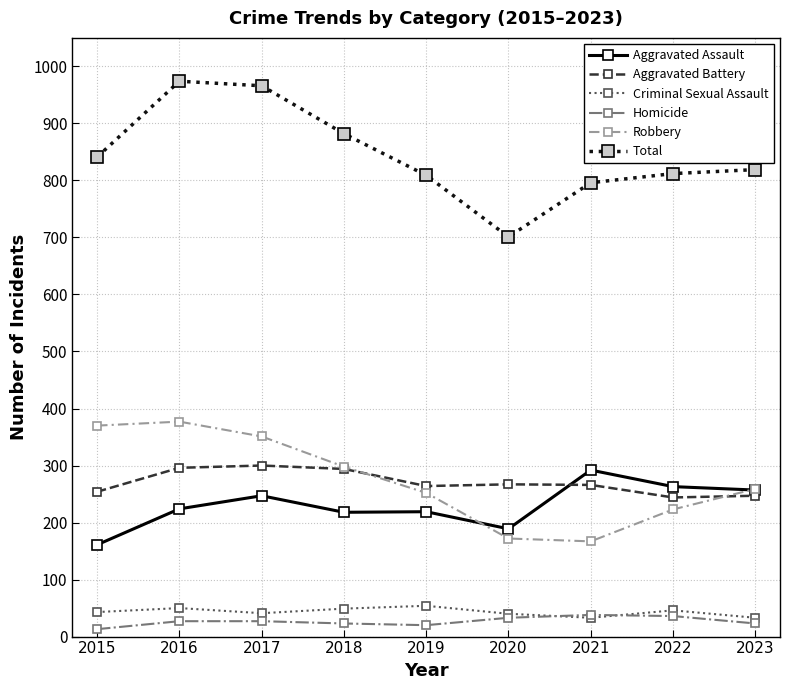

What is the value of the Robbery point at the 1st from the left?

370